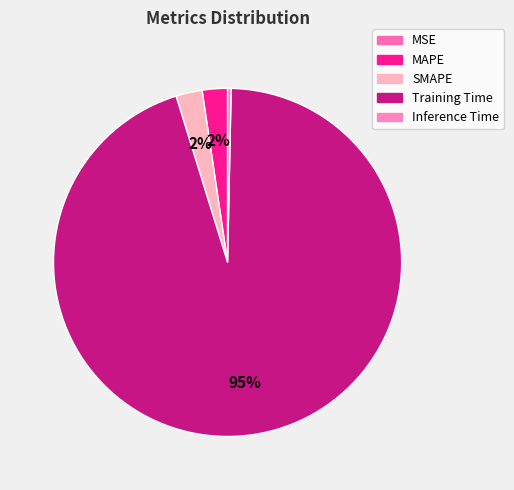

Count the number of slices in the pie.

5